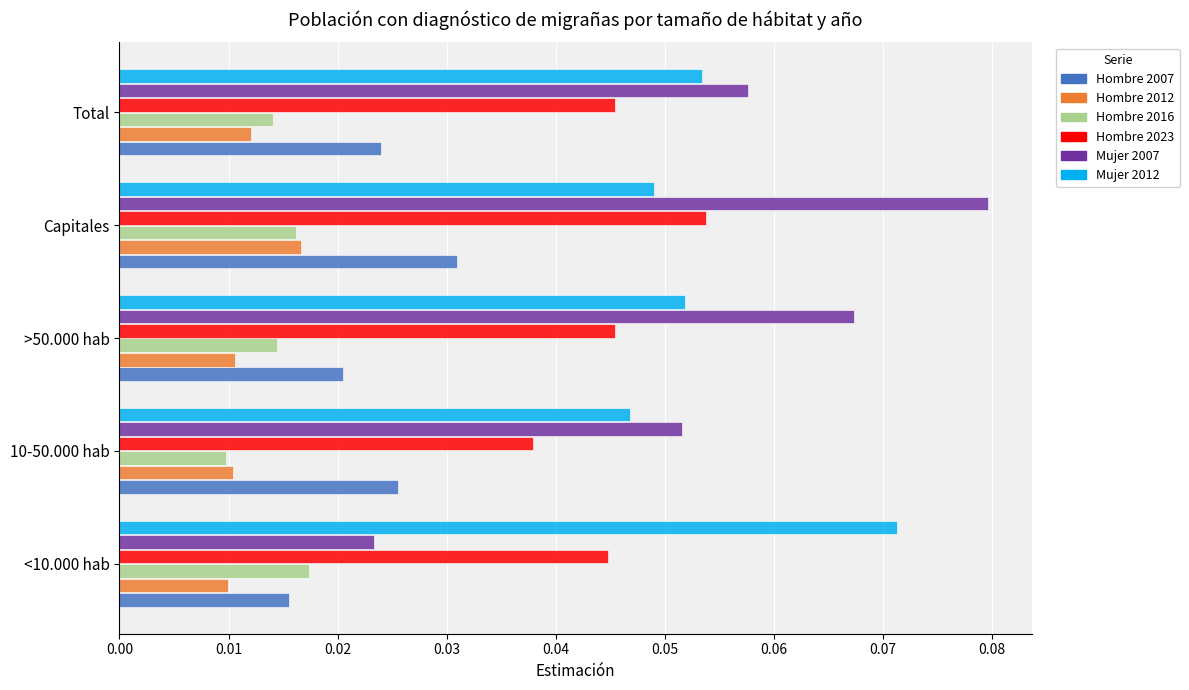

True or false: Mujer 2007 has a value of 0.0 at >50.000 hab.

False